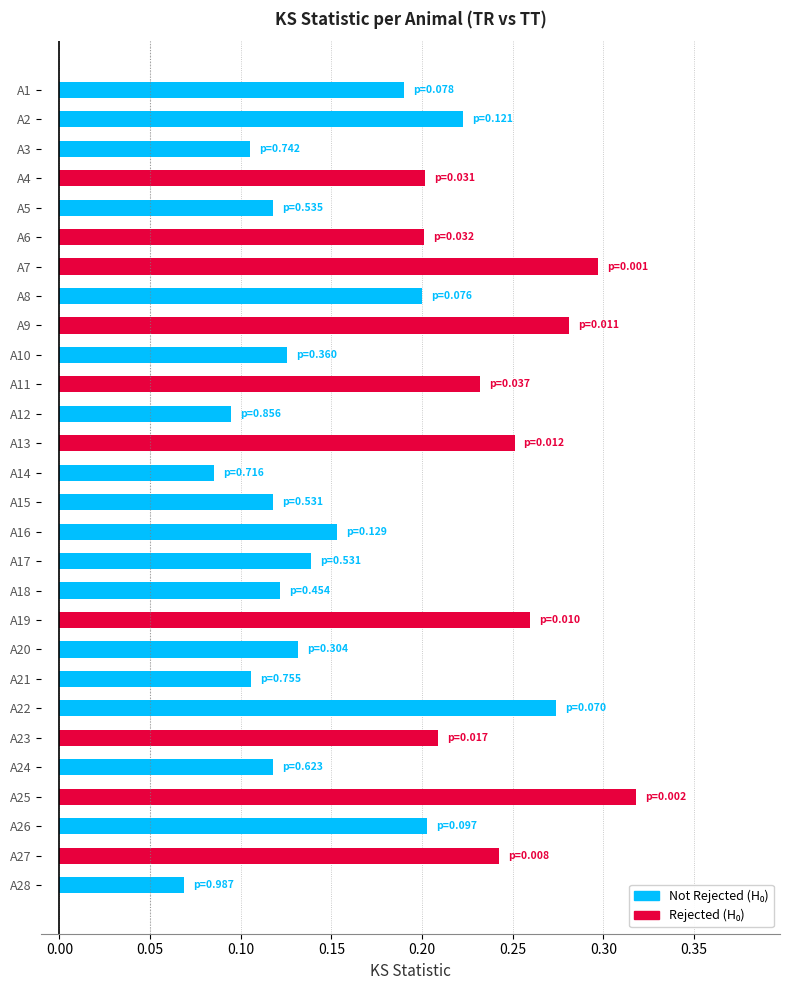

What is the change in value from A16 to A22?

+0.1